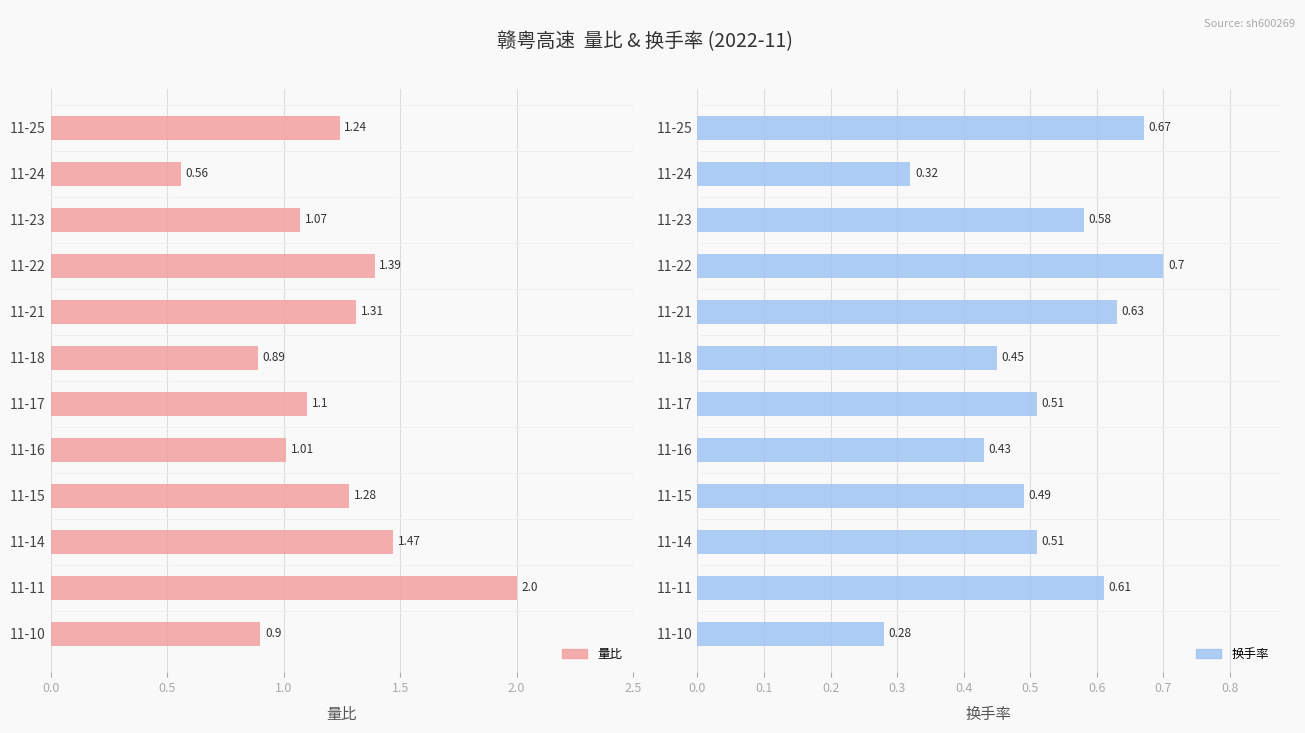

Count the number of categories in the chart.

12